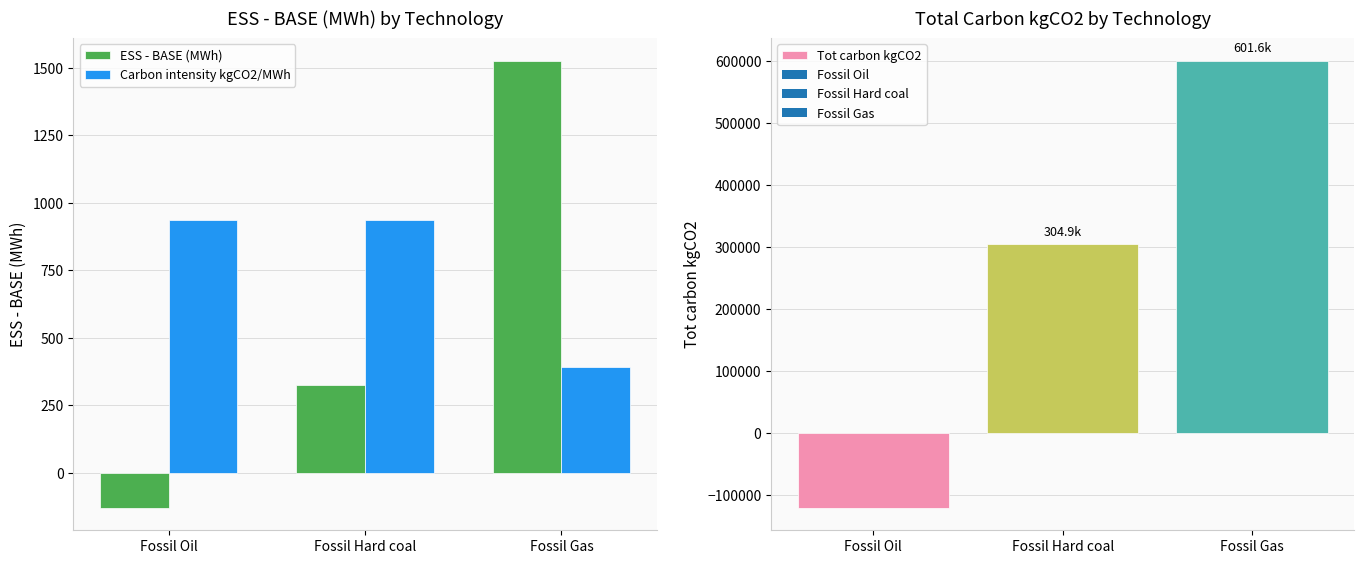

Reading left to right, list all the values displayed in this chart.

ESS - BASE (MWh): Fossil Oil=-129.3	Fossil Hard coal=325.4	Fossil Gas=1526.9
Carbon intensity kgCO2/MWh: Fossil Oil=935.0	Fossil Hard coal=937.0	Fossil Gas=394.0
Tot carbon kgCO2: Fossil Oil=-120883.3	Fossil Hard coal=304920.6	Fossil Gas=601591.4